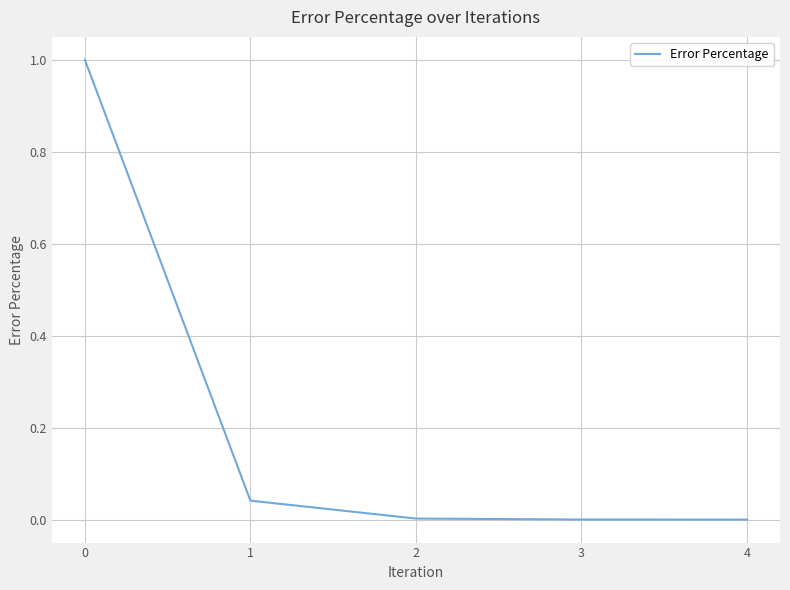

What is the difference between the maximum and second lowest values?

1.0